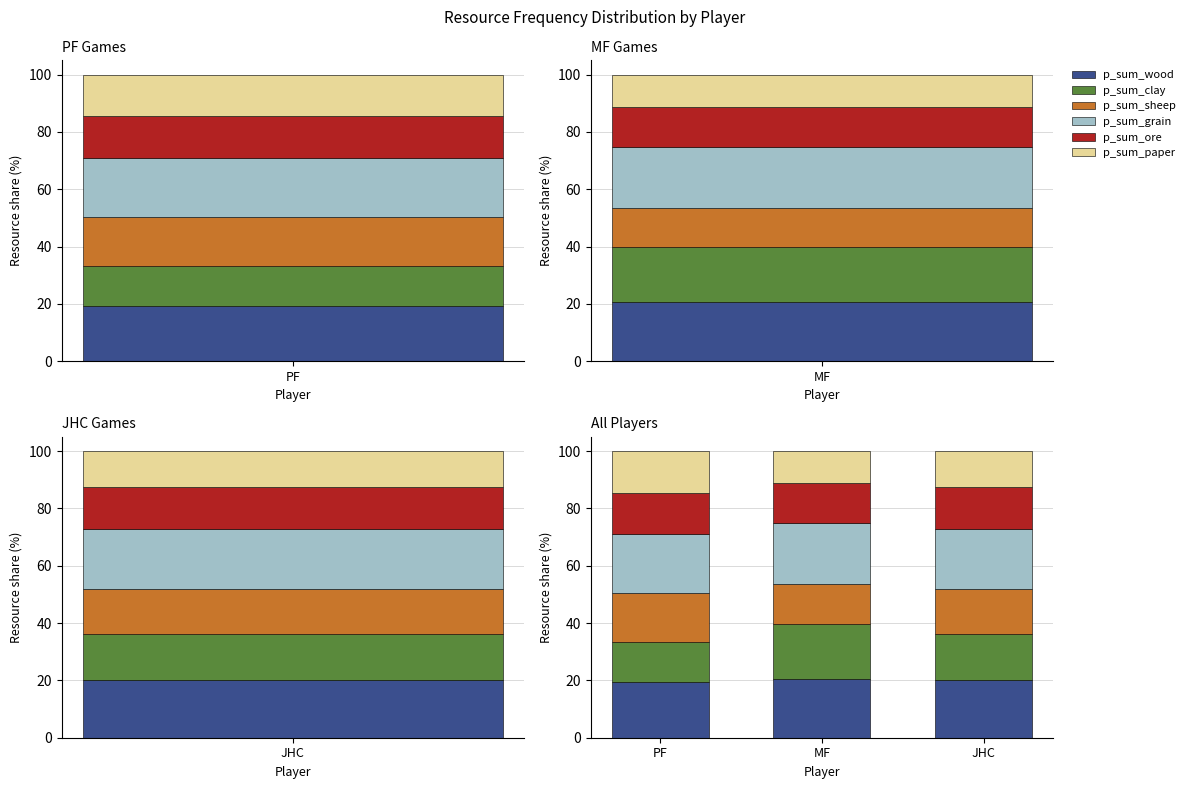

Between PF and MF, which series saw the biggest shift?

p_sum_clay